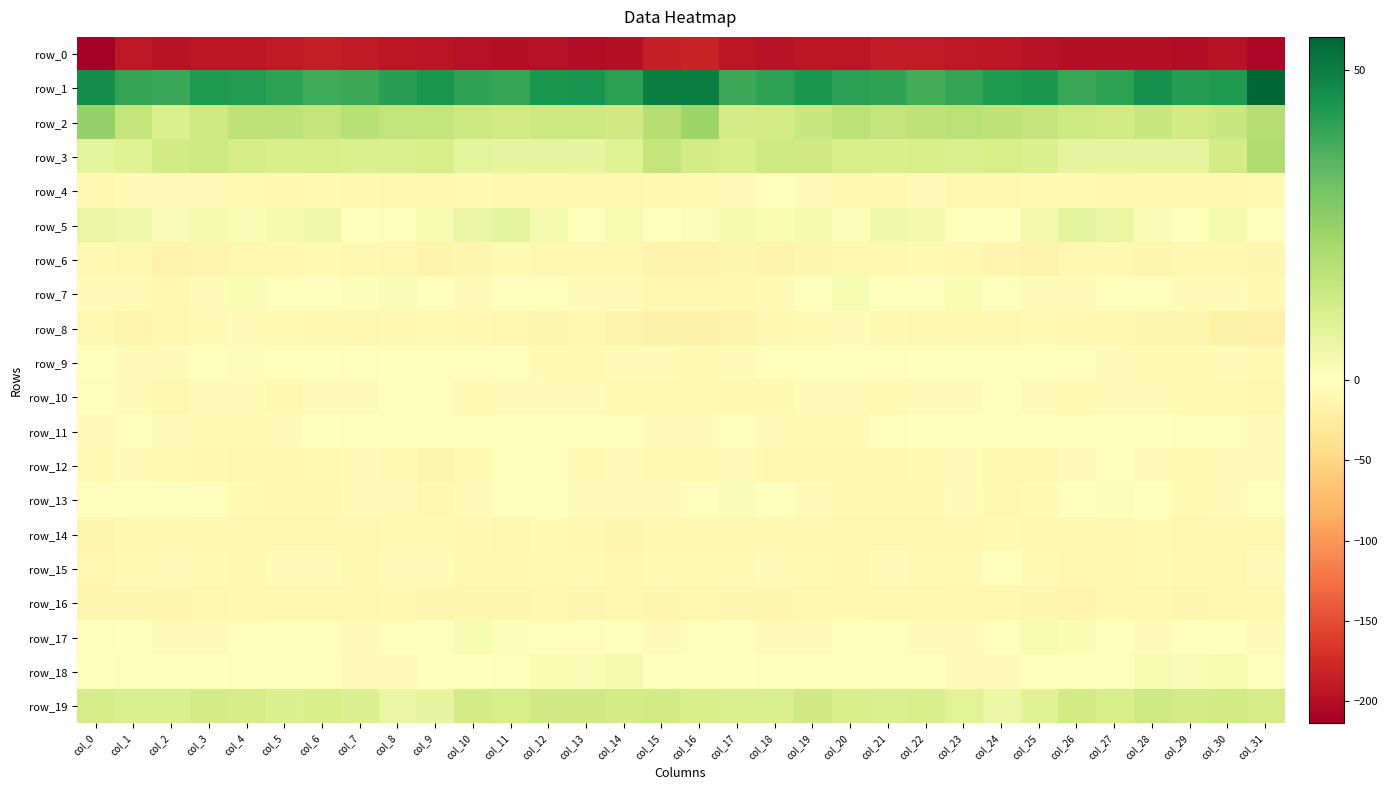

What is the average value of the row_8 series?

-11.1